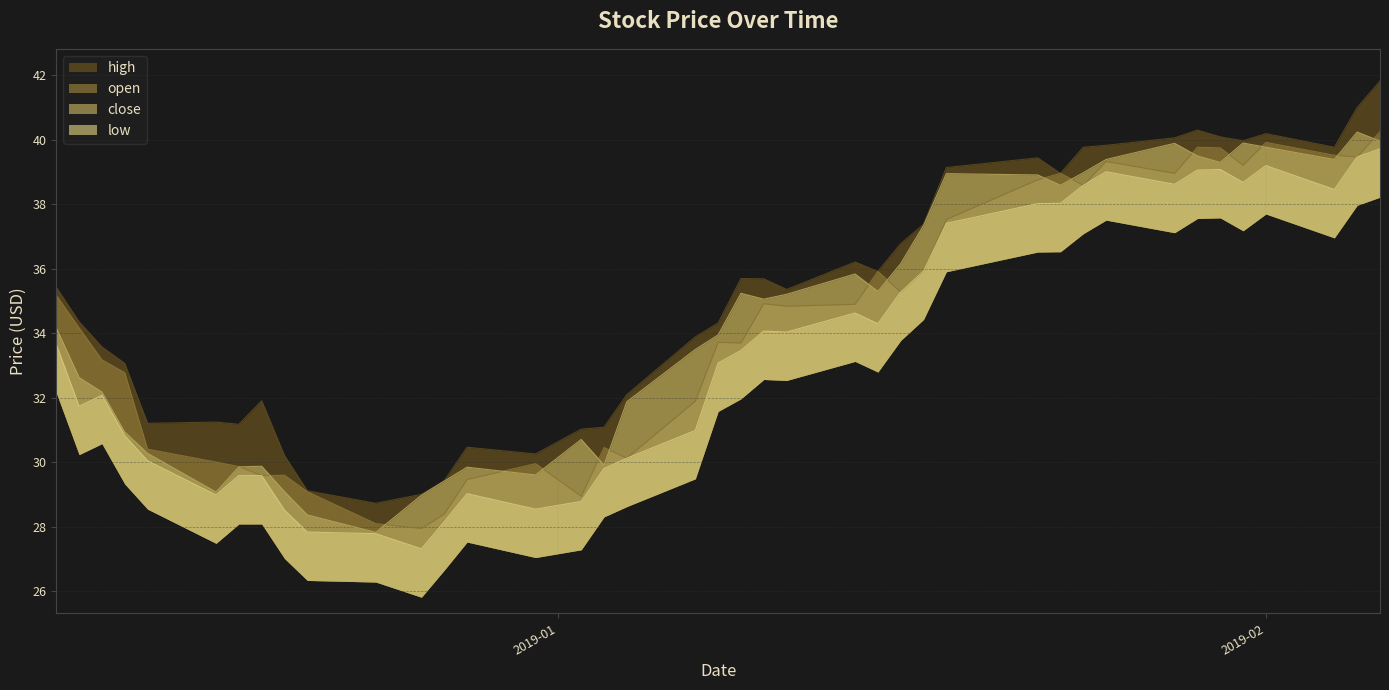

What is the highest value of the close series?

40.2